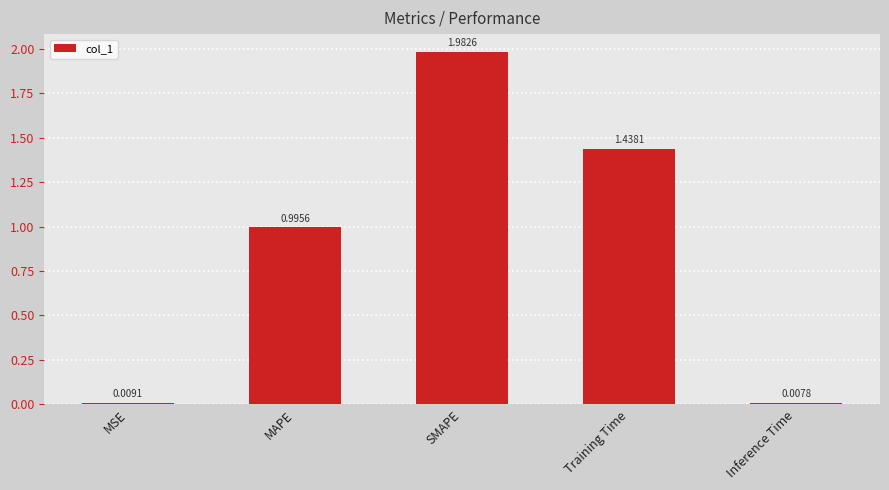

How many distinct data groups are displayed?

1